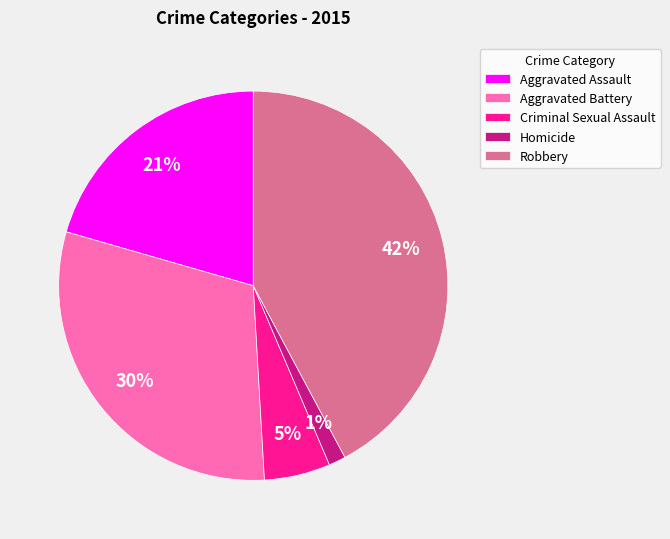

Combined, do Robbery and Homicide account for over 50%?

No